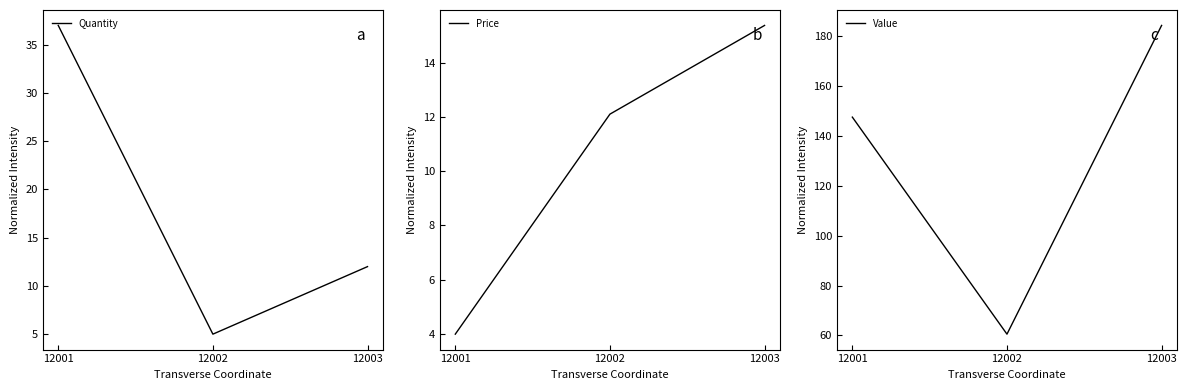

Reading left to right, extract all data points from this chart.

Quantity: 37.0	5.0	12.0
Price: 4.0	12.1	15.4
Value: 147.6	60.5	184.4